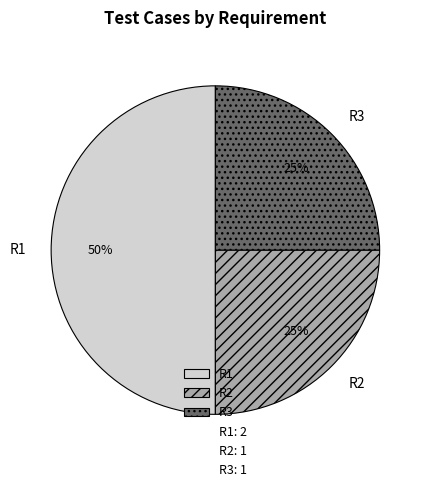

To the nearest percent, what percentage of the pie is R2?

25%